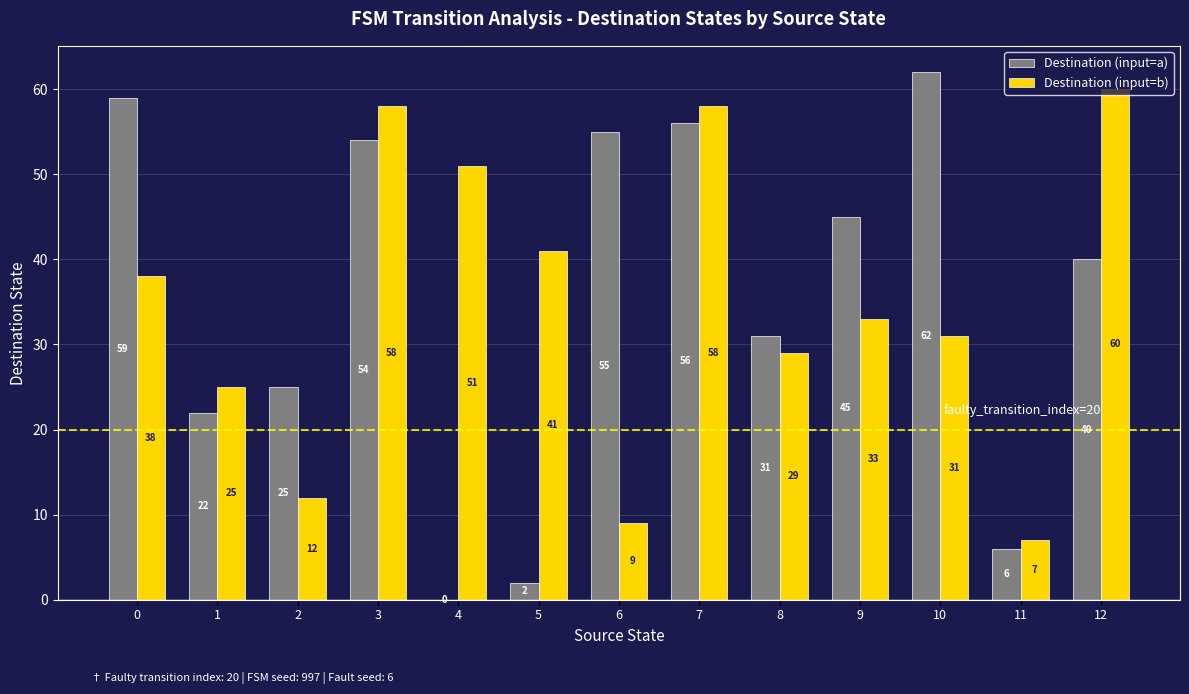

What is the maximum value for Destination (input=b)?

60